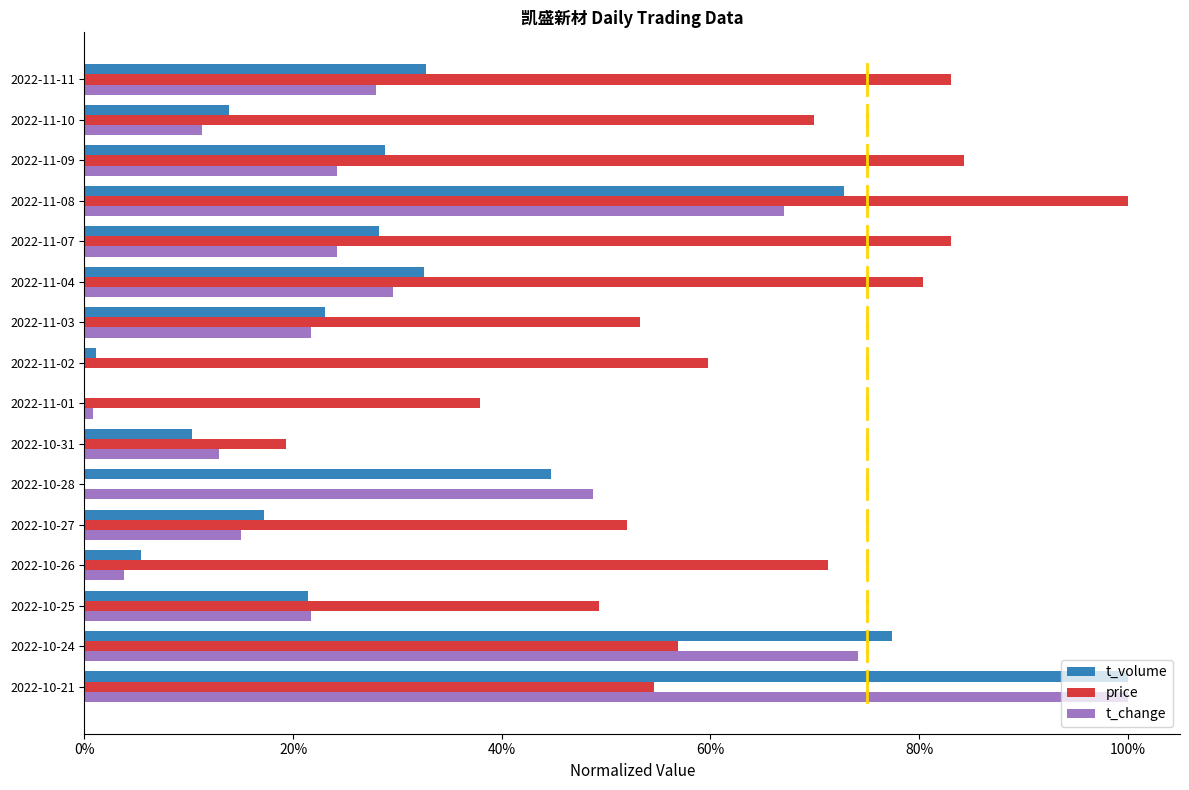

What are all the series names shown in the legend?

t_volume, price, t_change